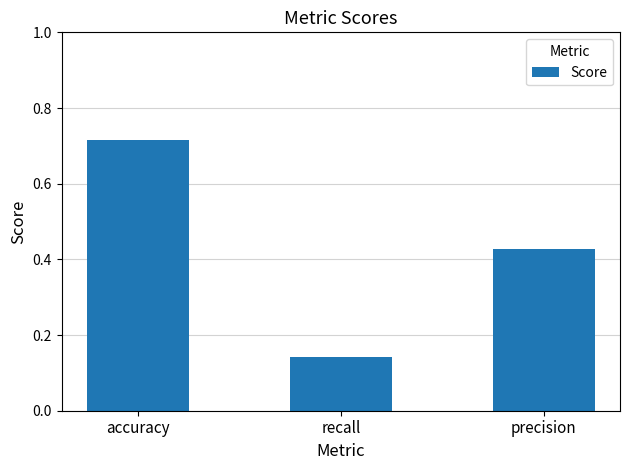

What is the difference between the maximum and minimum values?

0.6